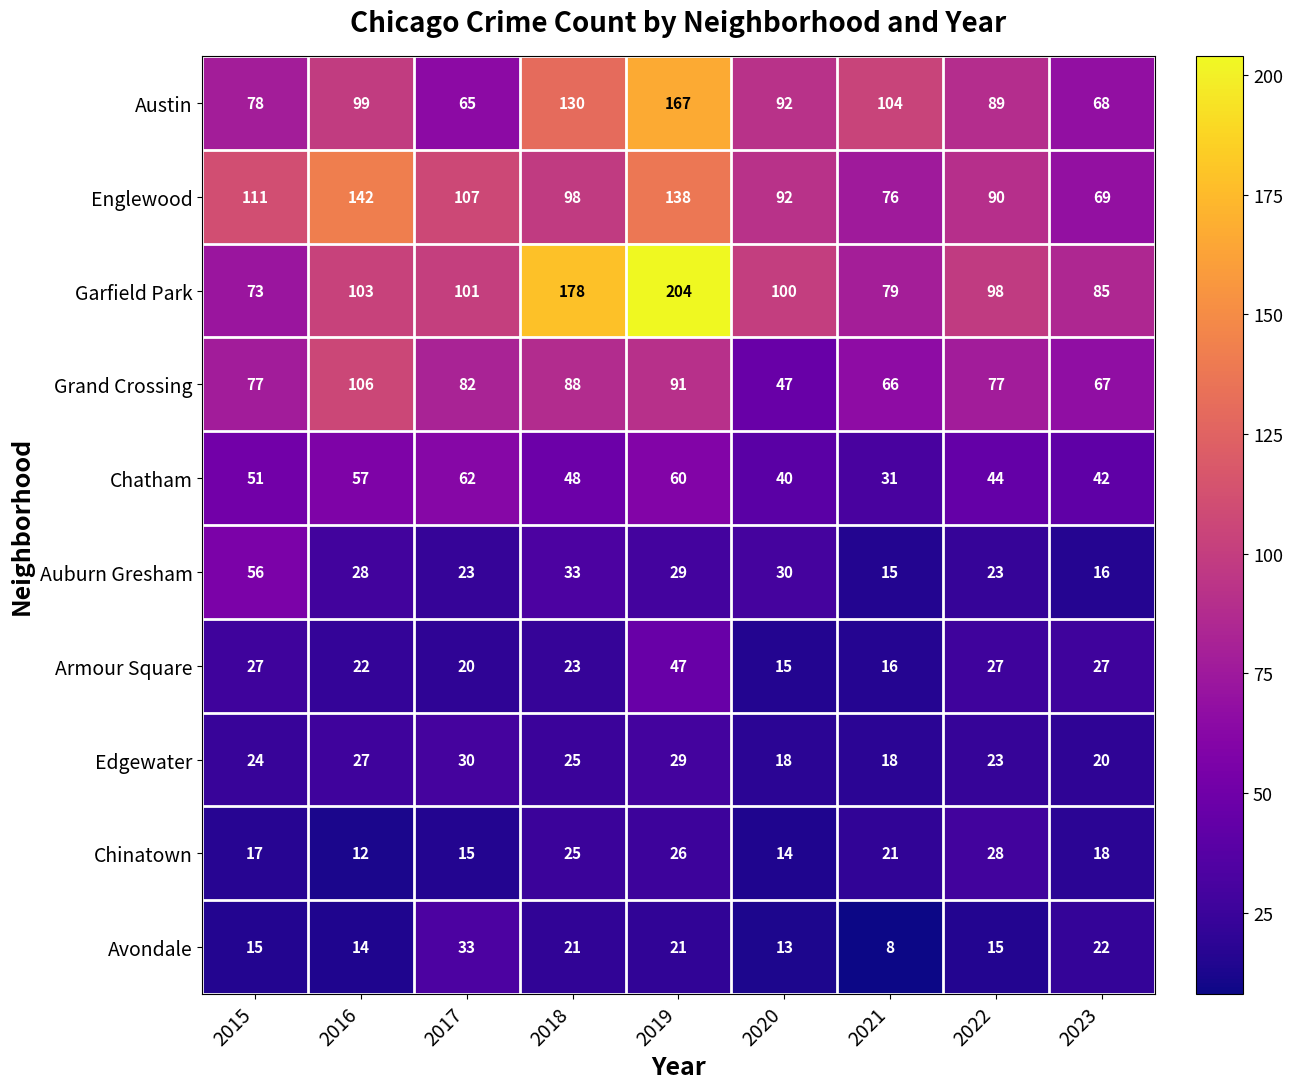

List the series in order of their peak value, highest first.

Garfield Park, Austin, Englewood, Grand Crossing, Chatham, Auburn Gresham, Armour Square, Avondale, Edgewater, Chinatown